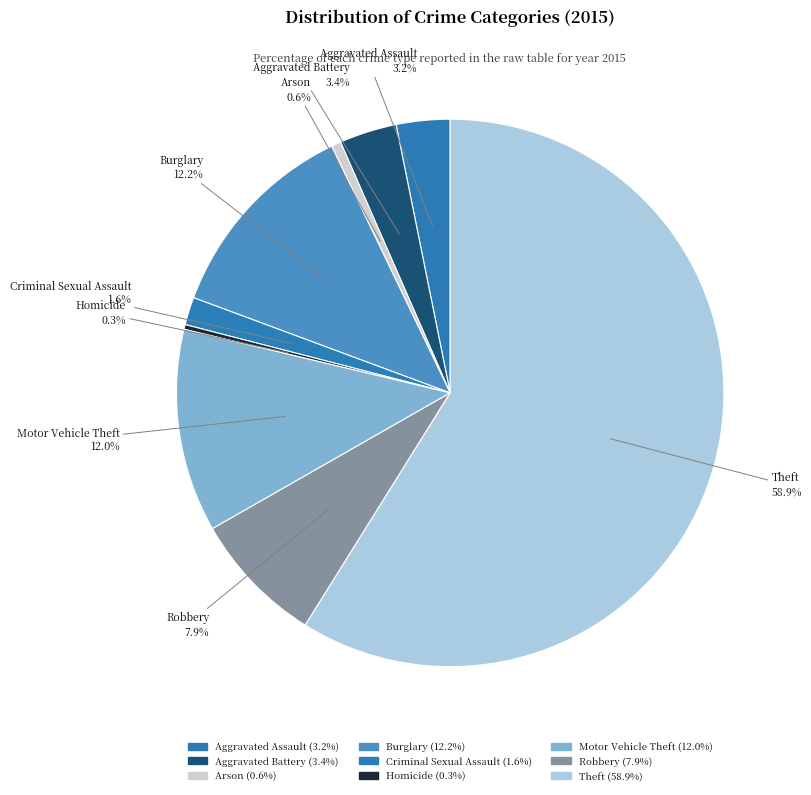

What percentage is NOT represented by Robbery?

92.1%